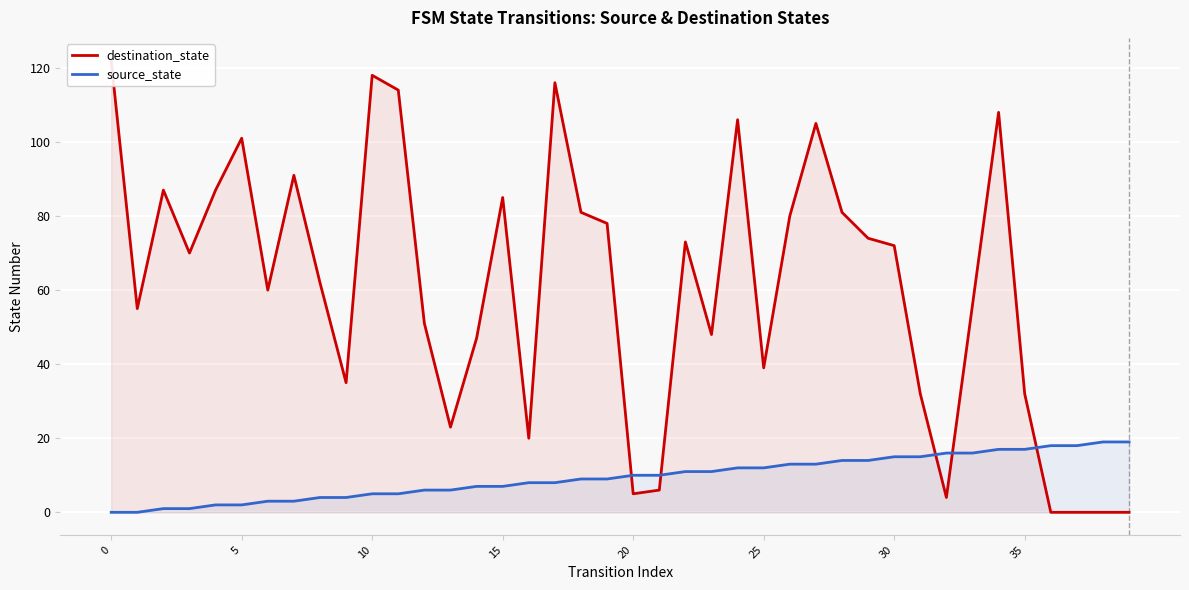

What is the difference between the maximum and second lowest values in the source_state series?

19